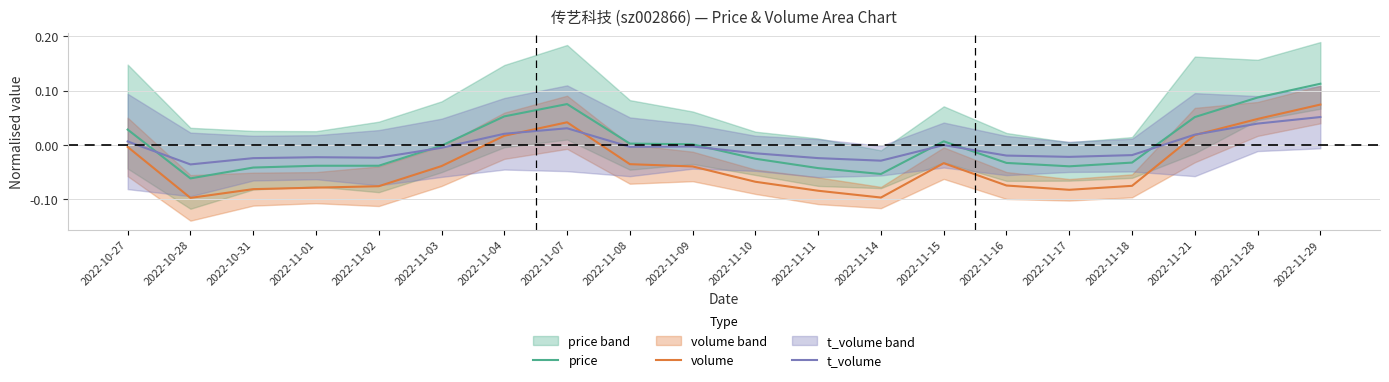

Which has a higher value, 2022-11-01 or 2022-10-28?

2022-11-01